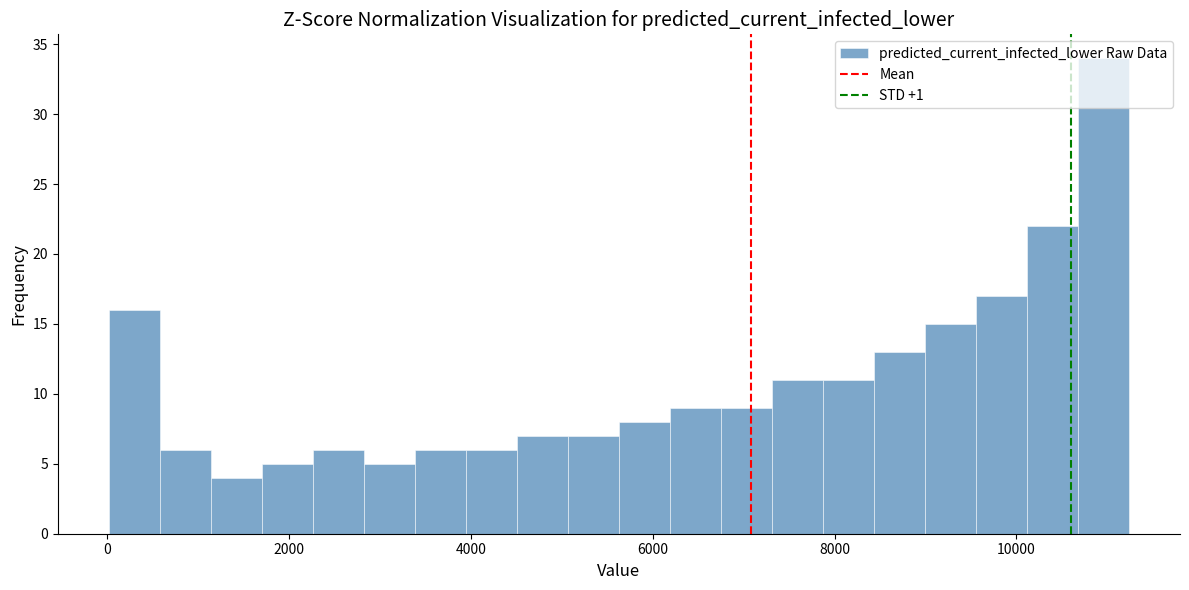

Read against the x-axis, roughly where is the centre of the tallest bar?

11000